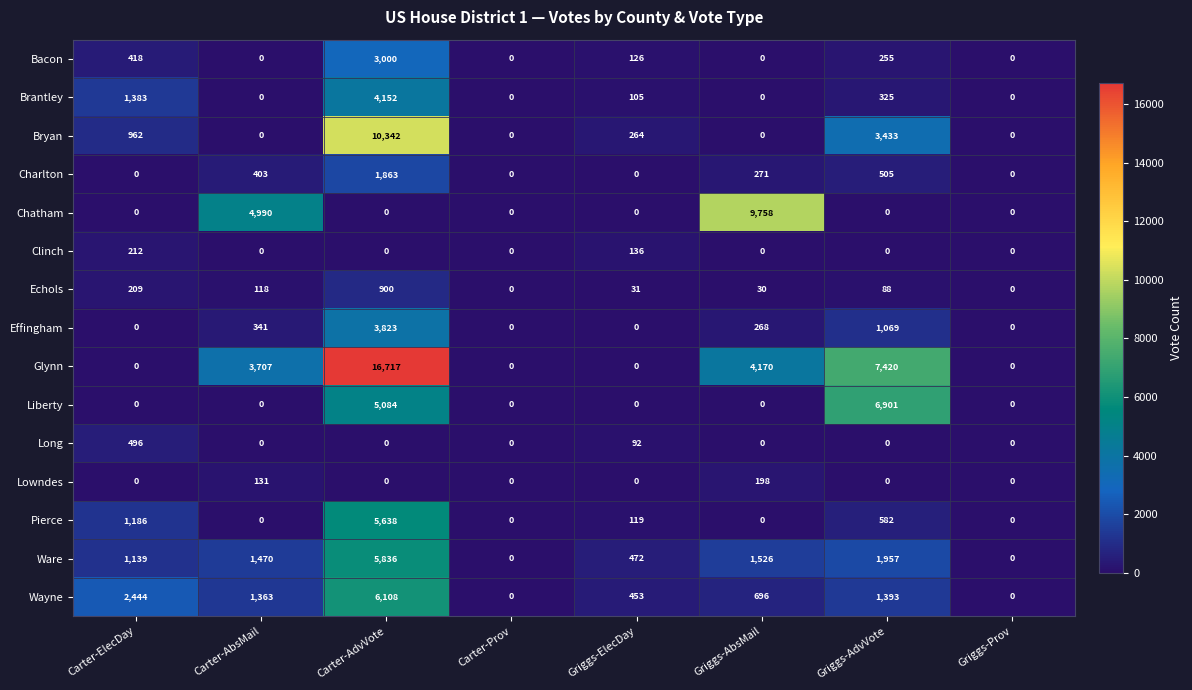

What is the difference between the highest and lowest values at Griggs-ElecDay?

472